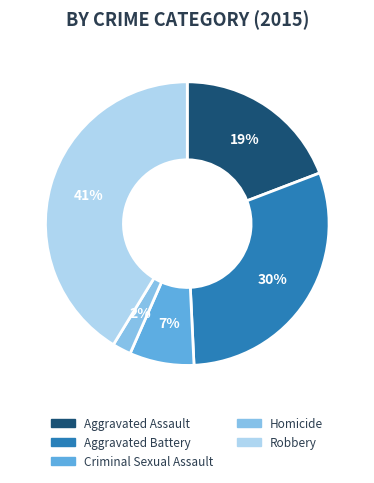

Does Robbery account for over 50% of the chart?

No